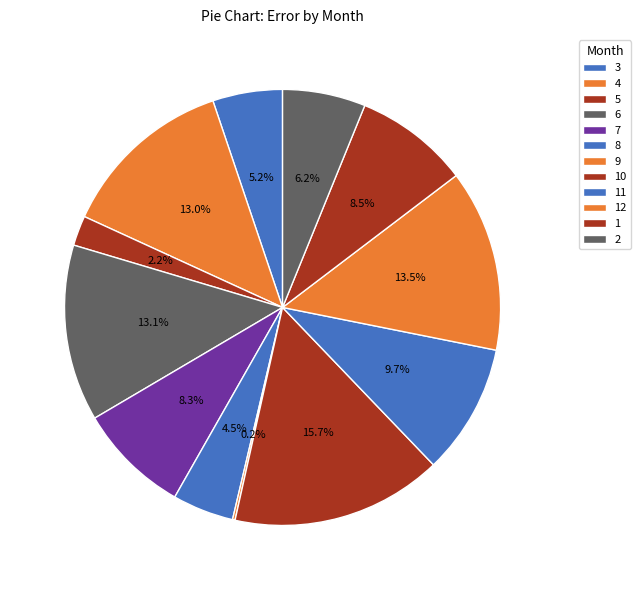

Between 6 and 4, which is larger?

6